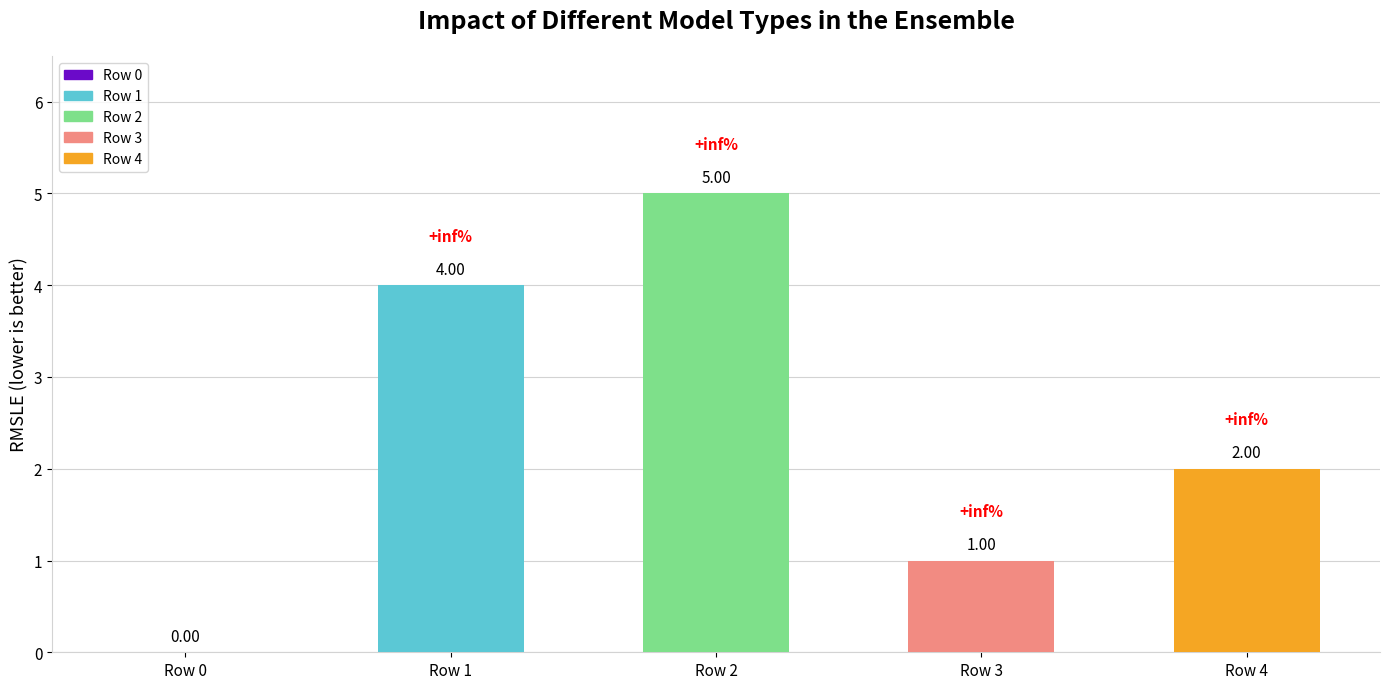

What is the change in value from Row 1 to Row 2?

+1